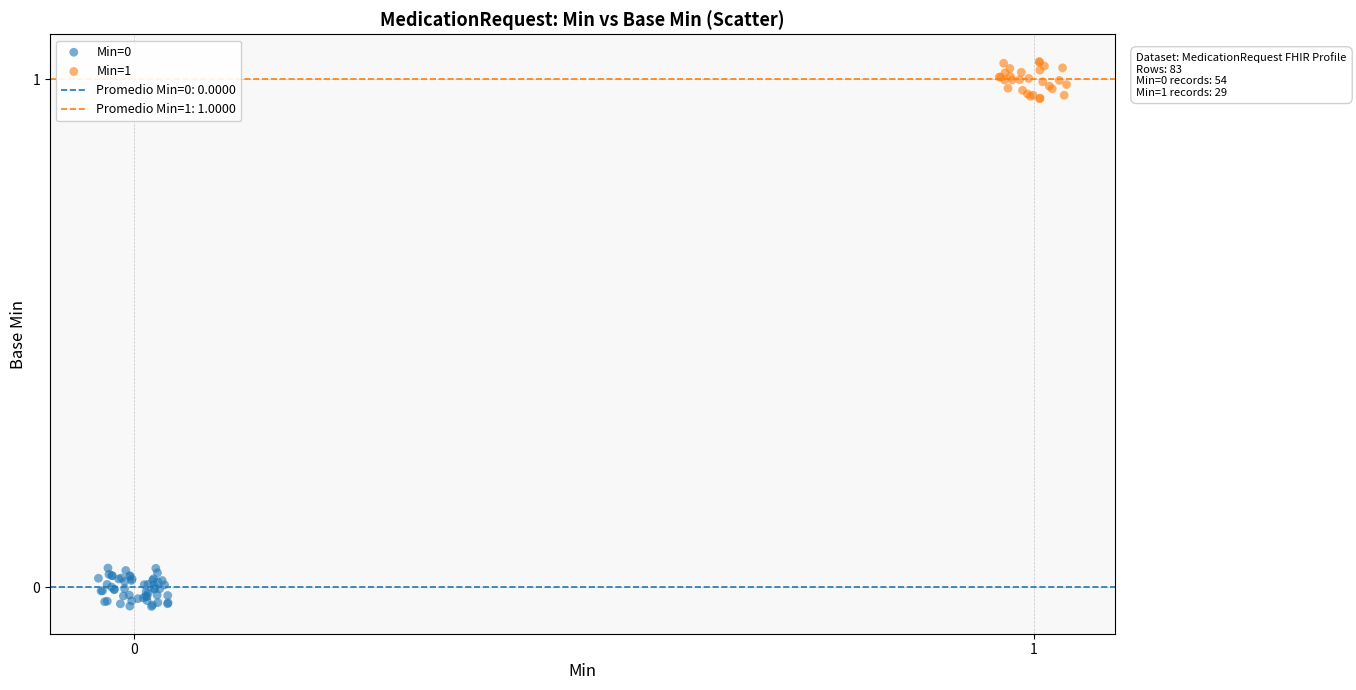

Which series contains the highest Y value?

Min=1